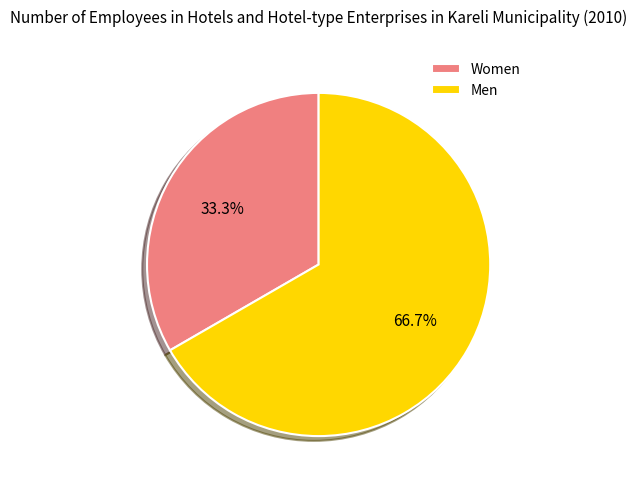

What is the ratio of the value at Men to the value at Women?

2.0